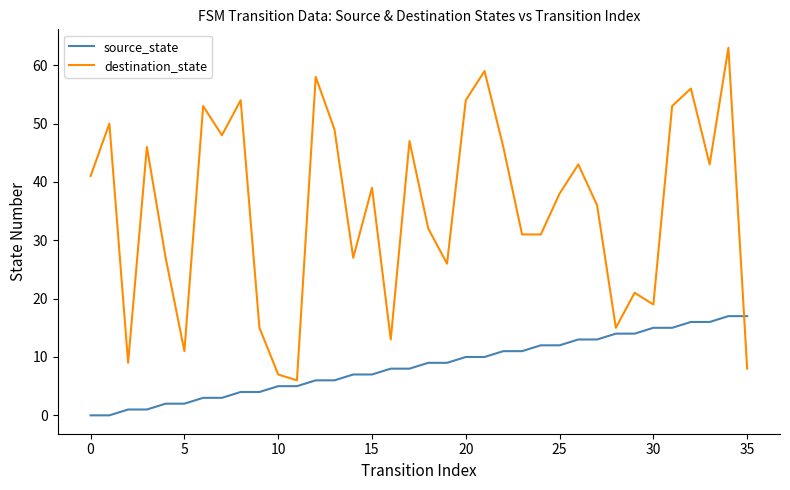

Reading left to right, extract all data points from this chart.

source_state: 0	0	1	1	2	2	3	3	4	4	5	5	6	6	7	7	8	8	9	9	10	10	11	11	12	12	13	13	14	14	15	15	16	16	17	17
destination_state: 41	50	9	46	27	11	53	48	54	15	7	6	58	49	27	39	13	47	32	26	54	59	46	31	31	38	43	36	15	21	19	53	56	43	63	8